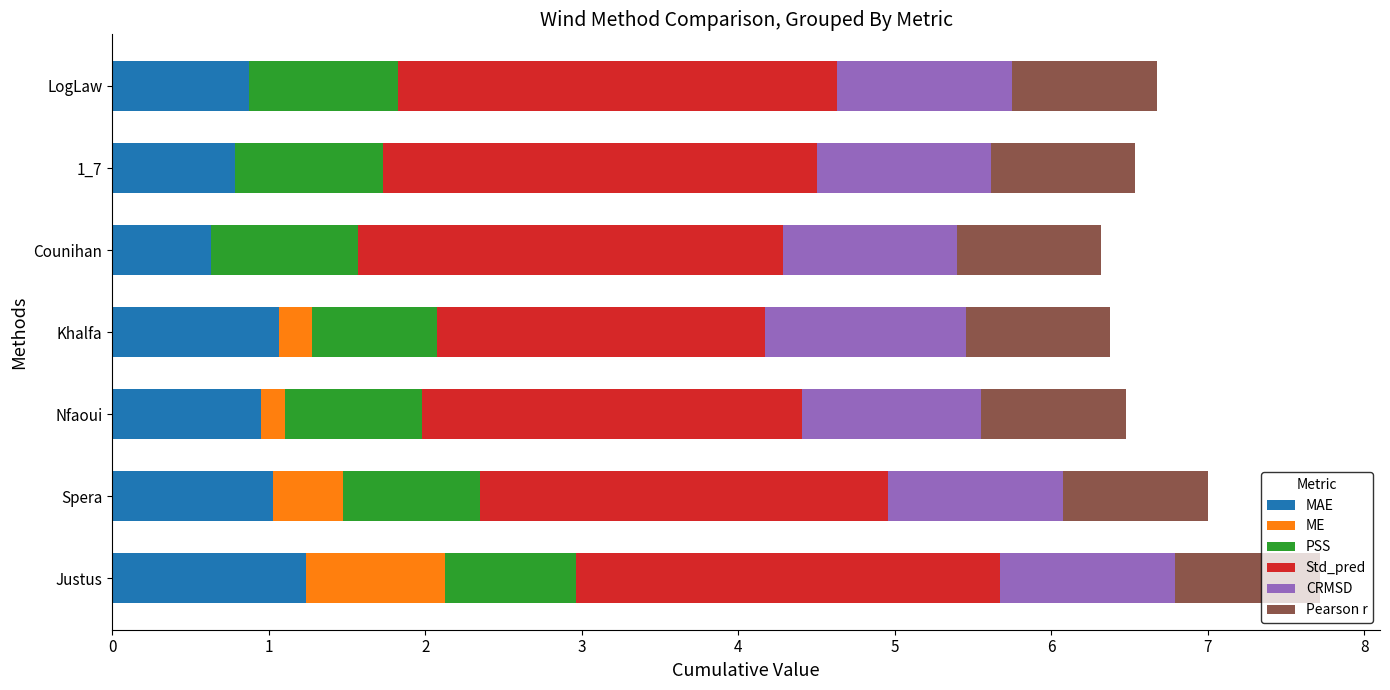

Reading left to right, what are all the values shown in this chart?

MAE: 1.2	1.0	0.9	1.1	0.9	0.9	0.9
ME: 0.9	0.4	0.2	0.2	-0.2	-0.1	-0.0
PSS: 0.8	0.9	0.9	0.8	0.9	0.9	0.9
Std_pred: 2.7	2.6	2.4	2.1	2.7	2.8	2.8
CRMSD: 1.1	1.1	1.1	1.3	1.1	1.1	1.1
Pearson r: 0.9	0.9	0.9	0.9	0.9	0.9	0.9